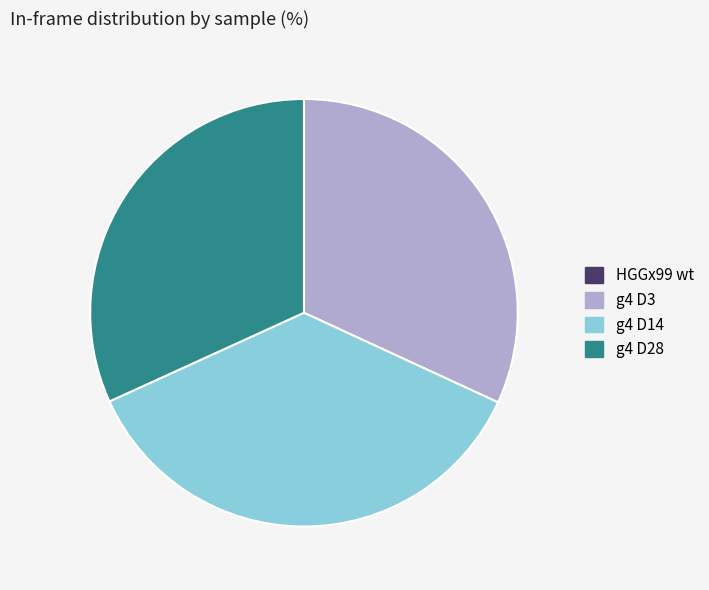

Is it true that g4 D3 is 32% of the pie?

True